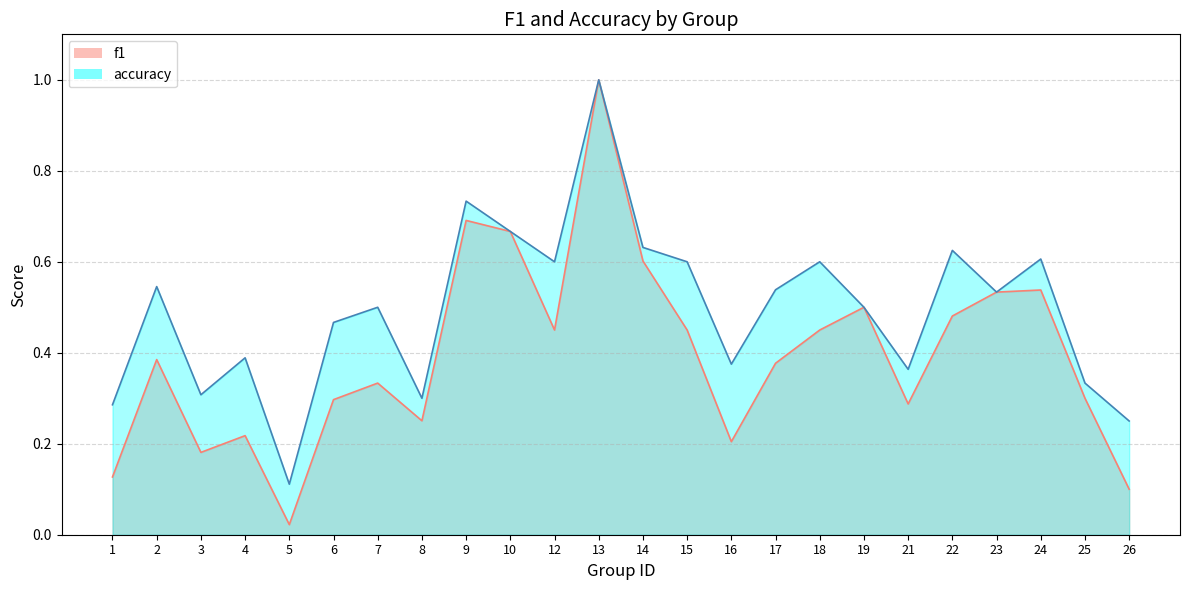

How many lines are shown in the chart?

2